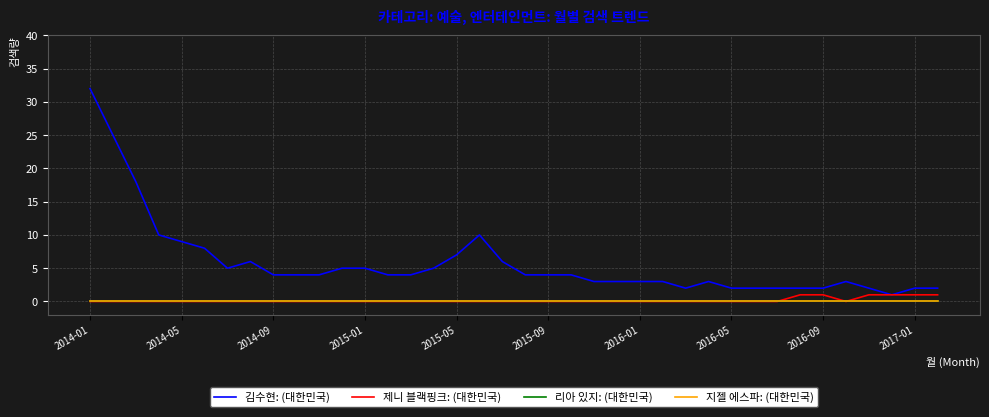

At which category is the sum across all series the highest?

2014-01